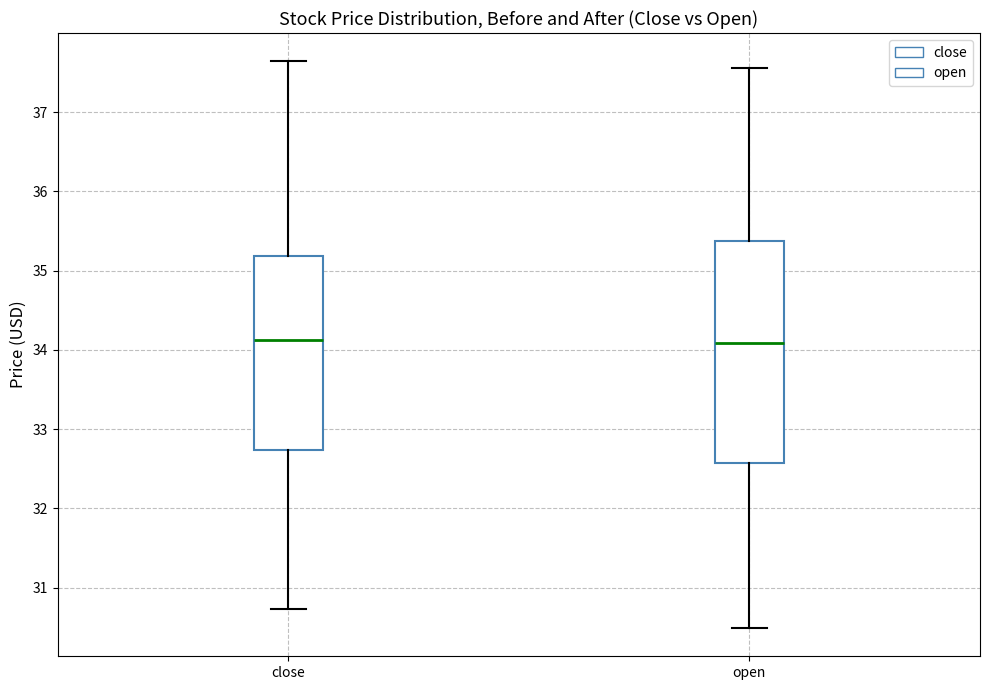

Comparing the boxes themselves (not the whiskers), which one is the tallest?

open